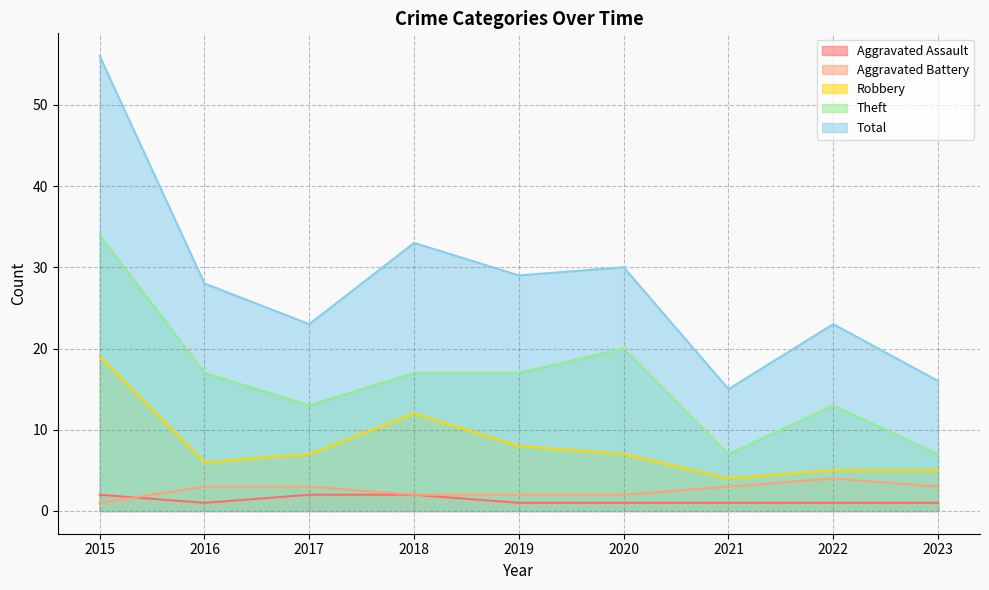

At which label does Robbery reach its minimum?

2021